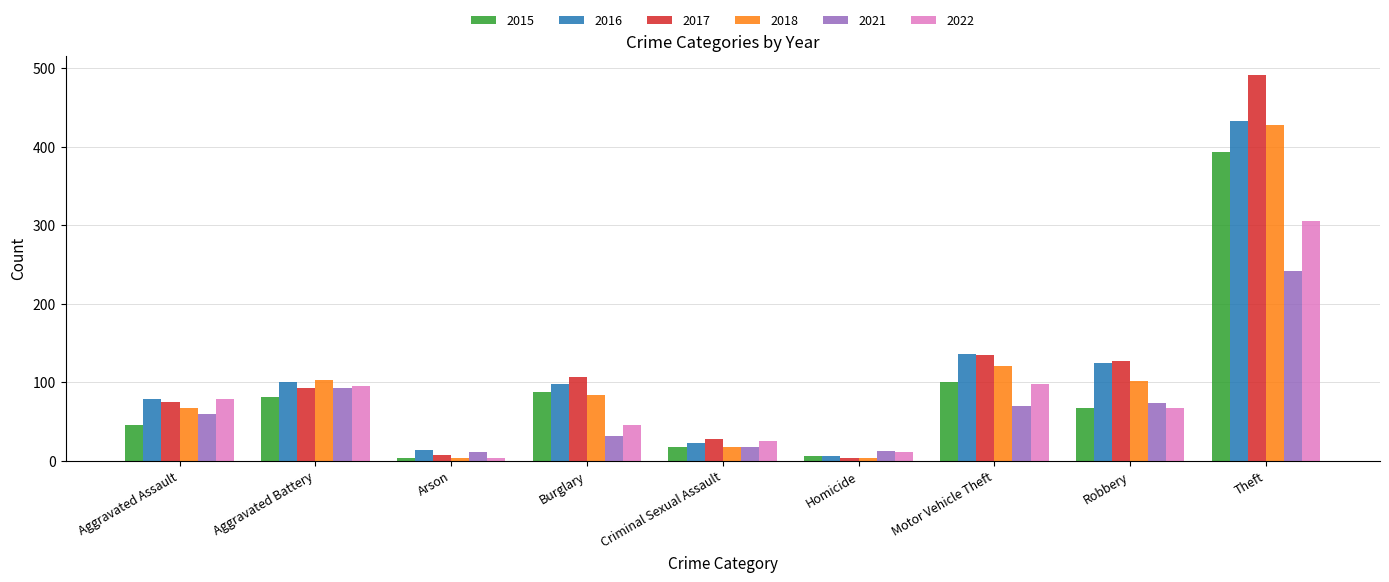

Does the chart contain any negative values?

No